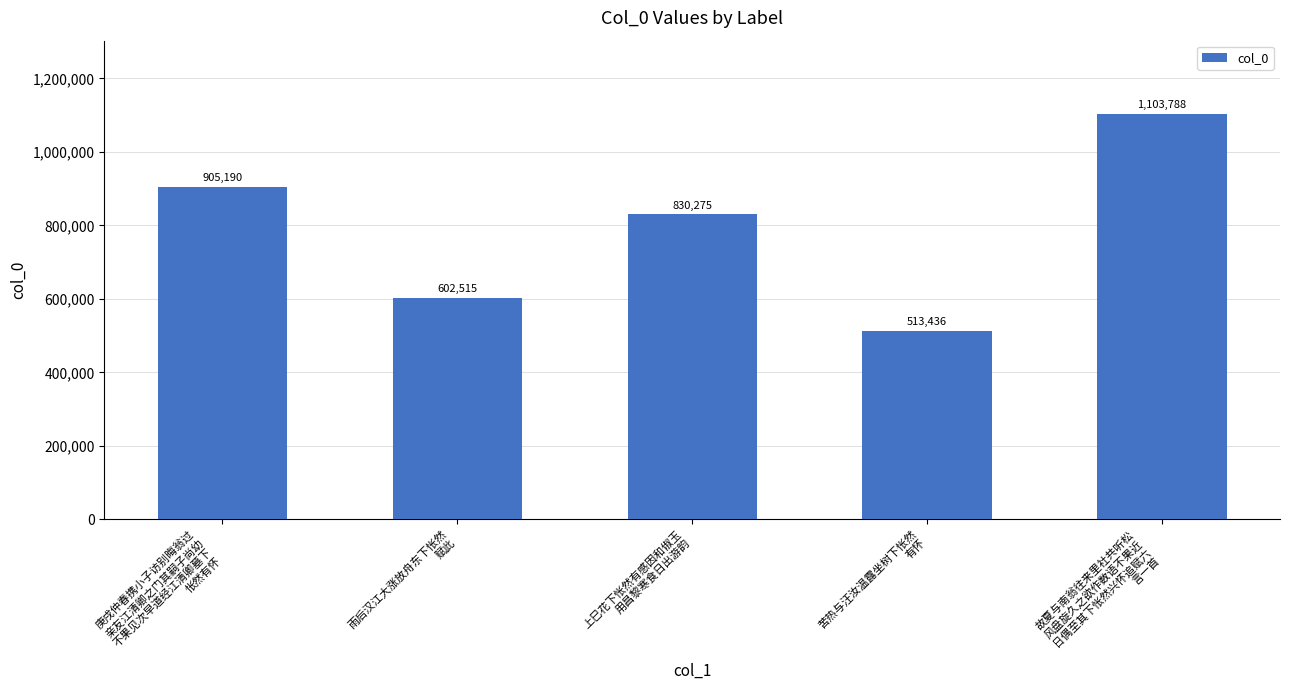

How many bars are there in total?

5